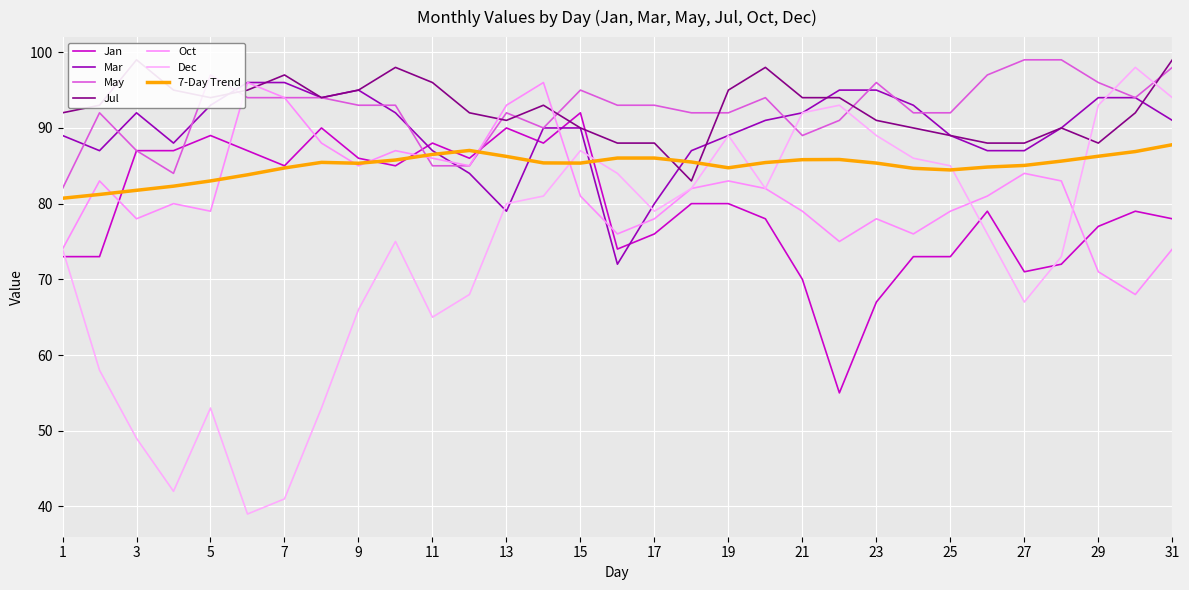

Between 15 and 31, which series saw the biggest shift?

Jan